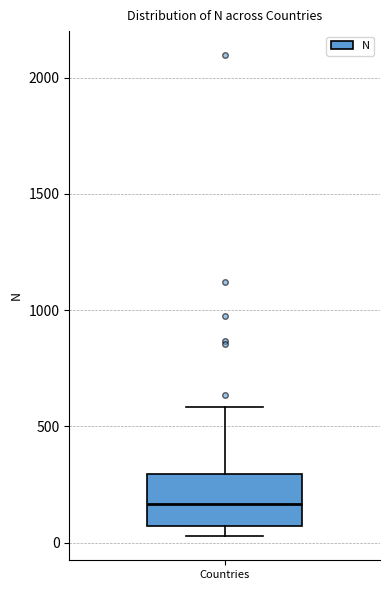

Read this box plot against the y-axis: the position of the median line, the range covered by the box, and the ends of both whiskers. The values are not printed on the chart, so give them approximately, as read against the axis.

median 150, box 50 to 300, whiskers 50 (just below the box's lower edge) to 600